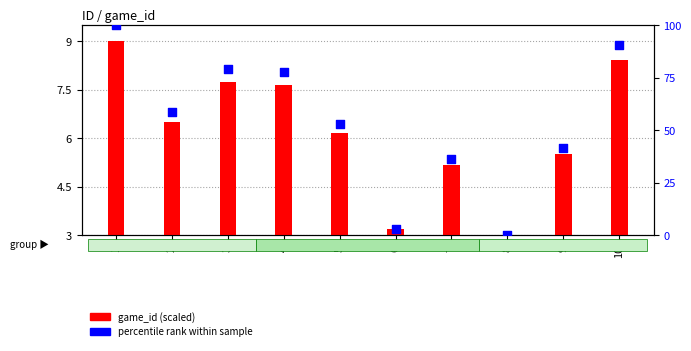

Which series has the largest total across all categories?

percentile rank within sample